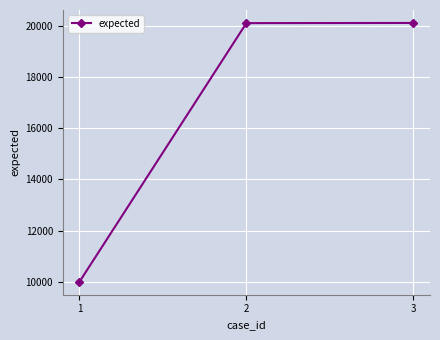

Is this an area chart (filled region under the line)?

No